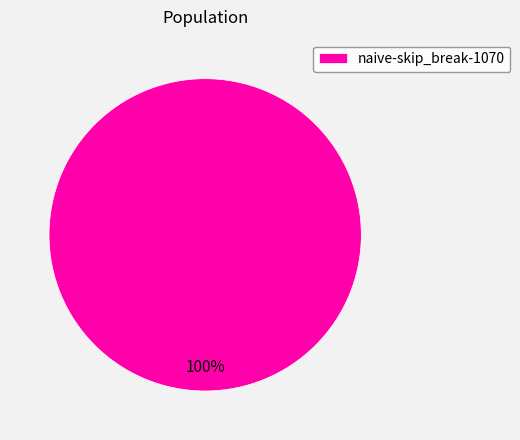

How many segments does this pie chart have?

1